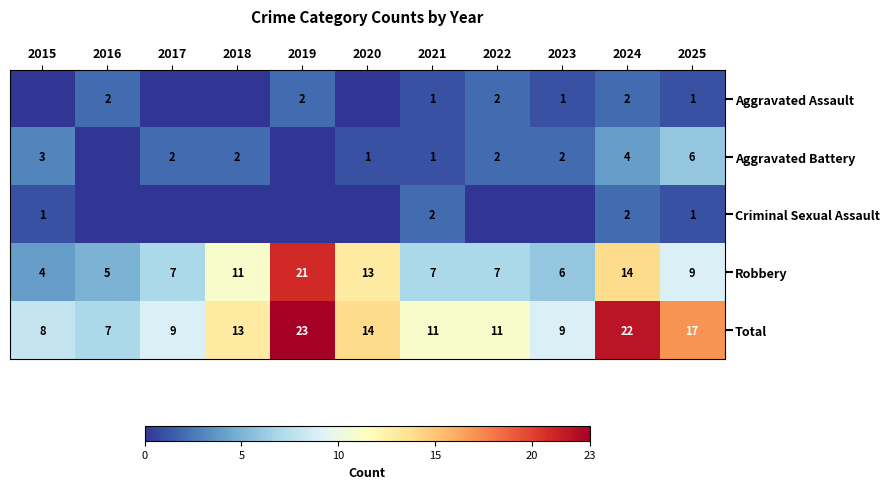

Is it true that Aggravated Battery equals 1 at 2021?

True